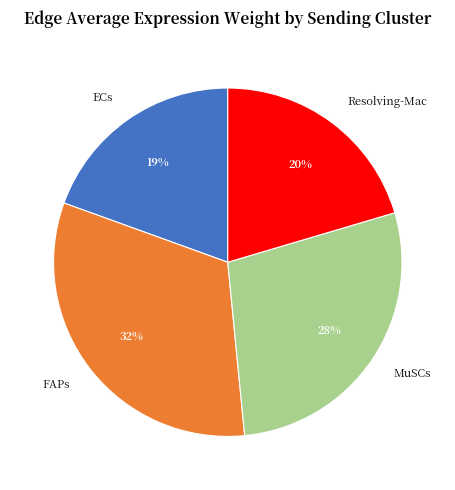

Is there any slice that represents more than half of the pie?

No